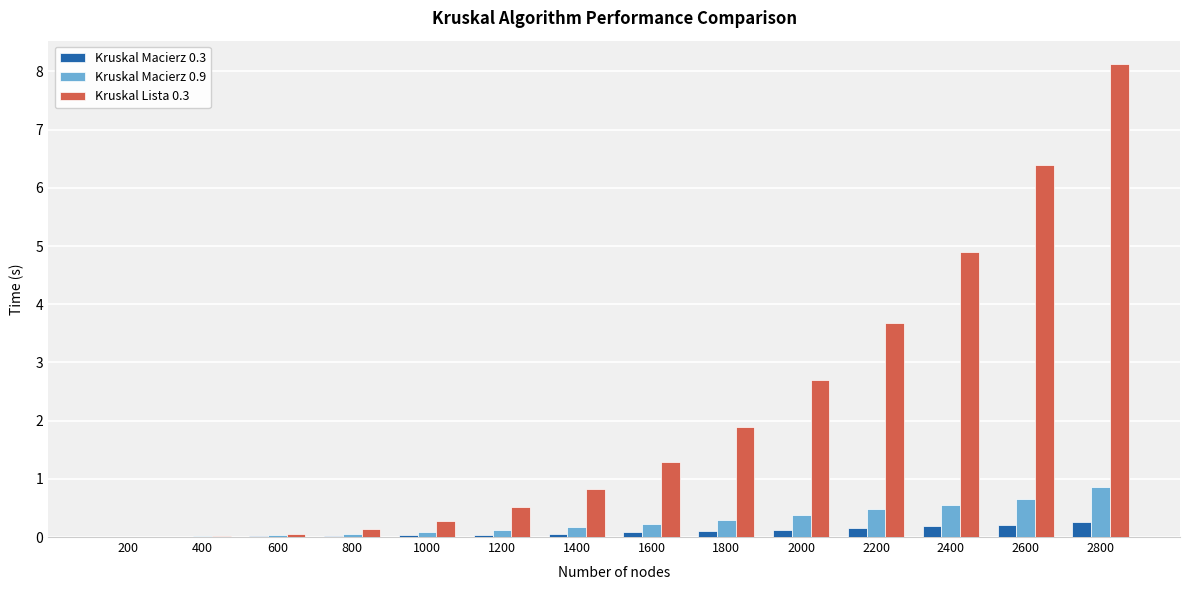

True or false: Kruskal Lista 0.3 has a value of 1.7 at 2200.

False